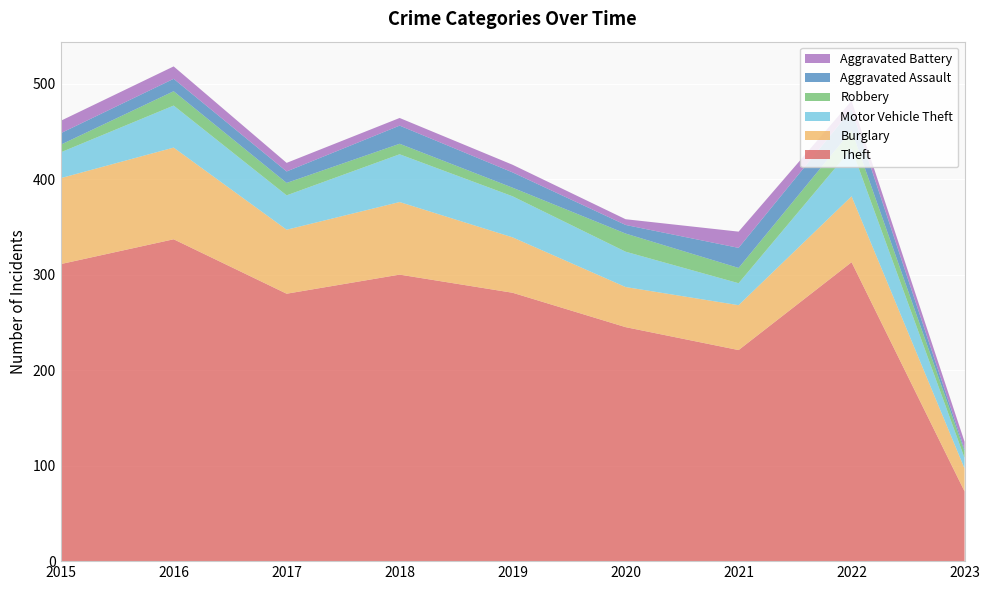

Reading left to right, extract all data points from this chart.

Theft: 2015=311	2016=337	2017=280	2018=300	2019=281	2020=245	2021=221	2022=313	2023=73
Burglary: 2015=90	2016=96	2017=67	2018=76	2019=58	2020=42	2021=47	2022=69	2023=24
Motor Vehicle Theft: 2015=27	2016=44	2017=36	2018=50	2019=43	2020=37	2021=23	2022=50	2023=11
Robbery: 2015=8	2016=15	2017=13	2018=11	2019=9	2020=19	2021=16	2022=19	2023=7
Aggravated Assault: 2015=12	2016=13	2017=12	2018=19	2019=16	2020=9	2021=21	2022=22	2023=2
Aggravated Battery: 2015=13	2016=13	2017=9	2018=8	2019=8	2020=6	2021=17	2022=9	2023=8